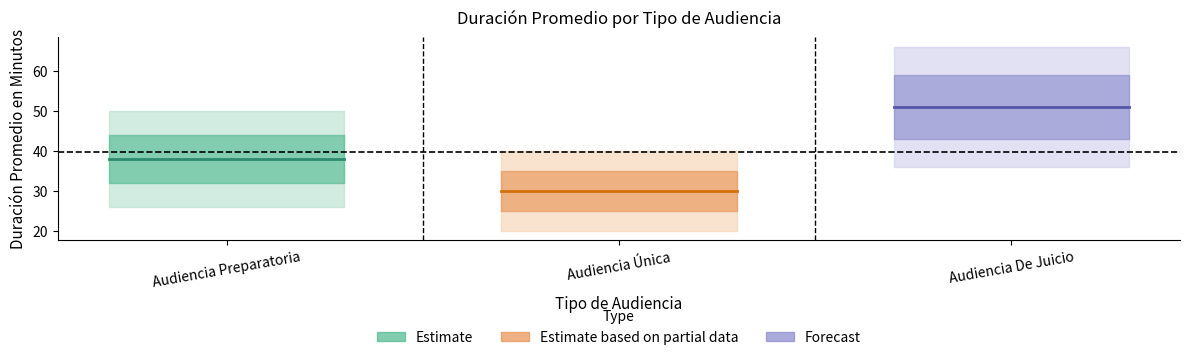

What is the approximate value of Estimate based on partial data at Audiencia Única?

30